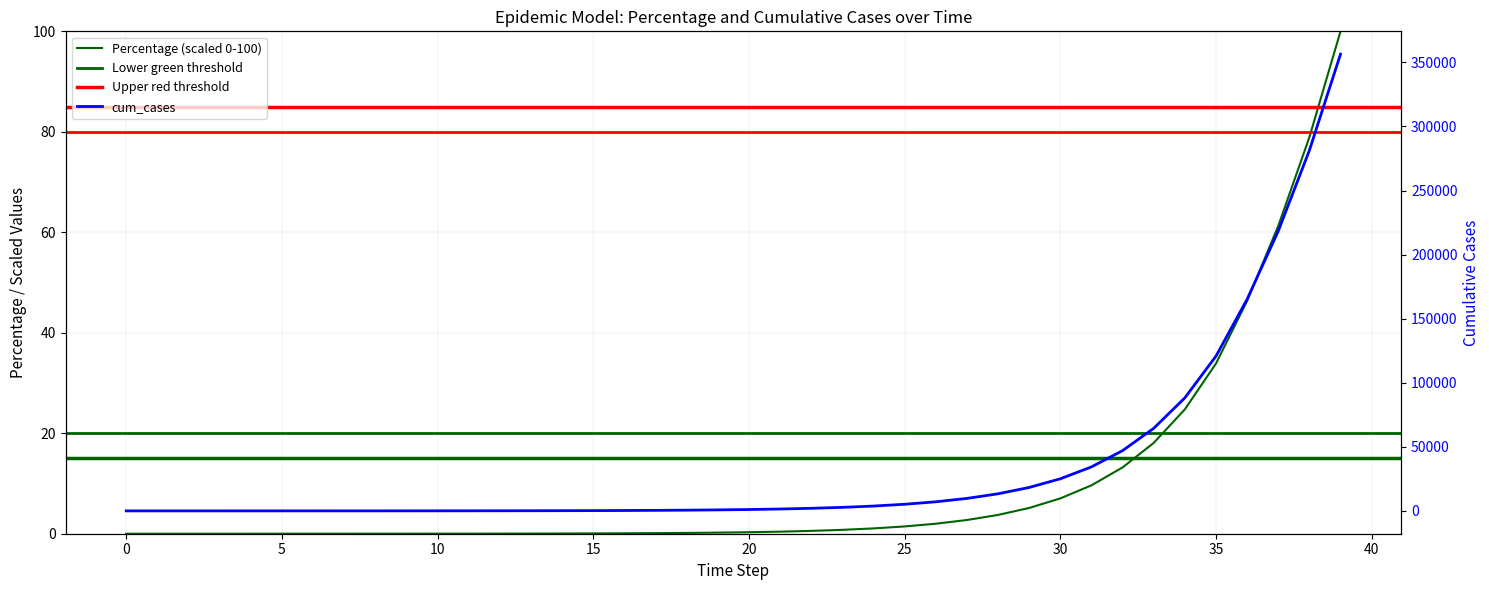

Is the value of cum_cases at 29 greater than the value of Percentage at 32?

Yes